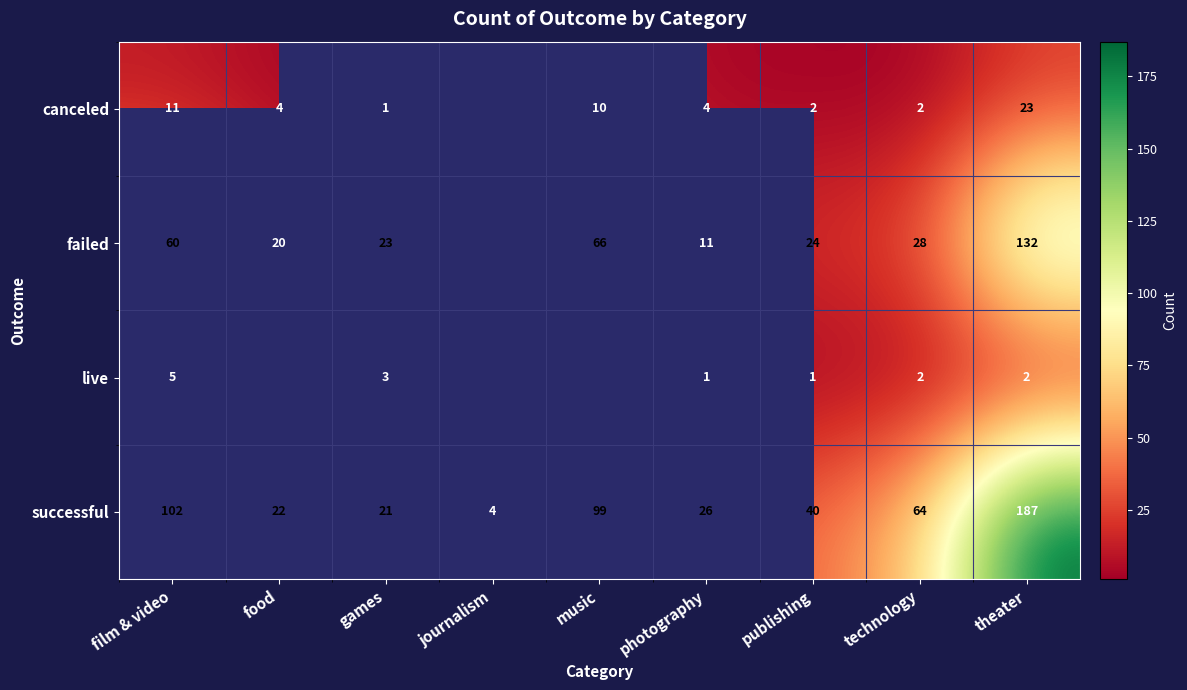

What is the highest value of the successful series?

187